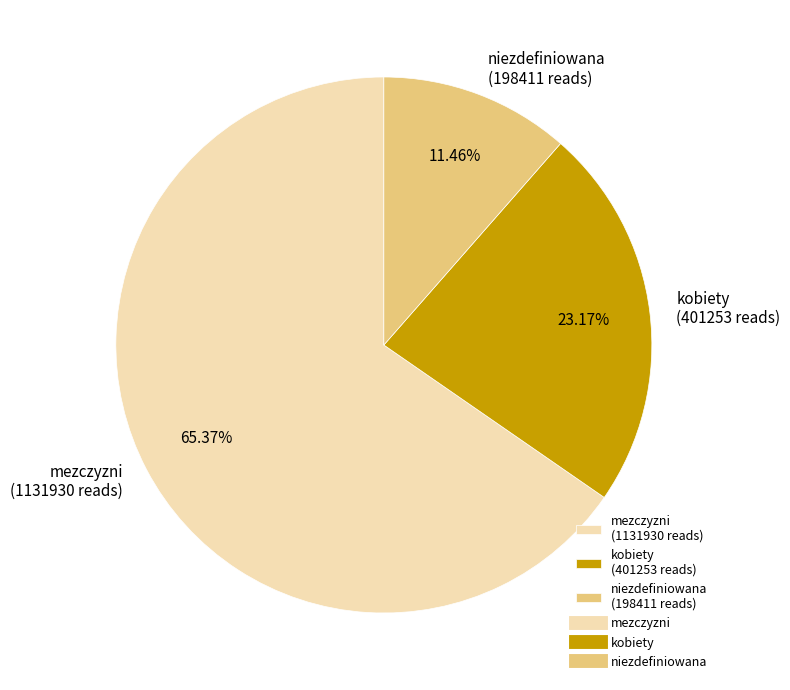

How much of the chart is everything except mezczyzni?

34.6%